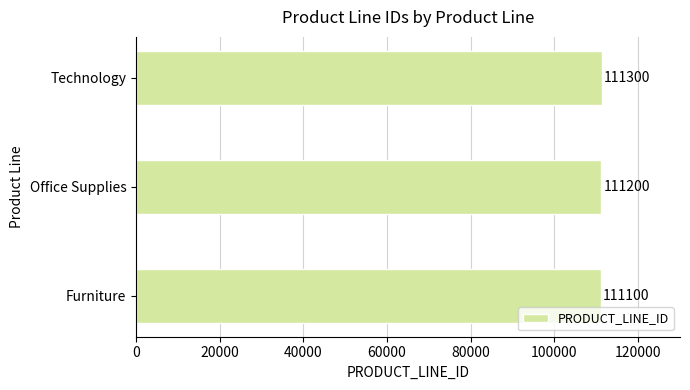

Reading top to bottom, list all the values displayed in this chart.

111300	111200	111100